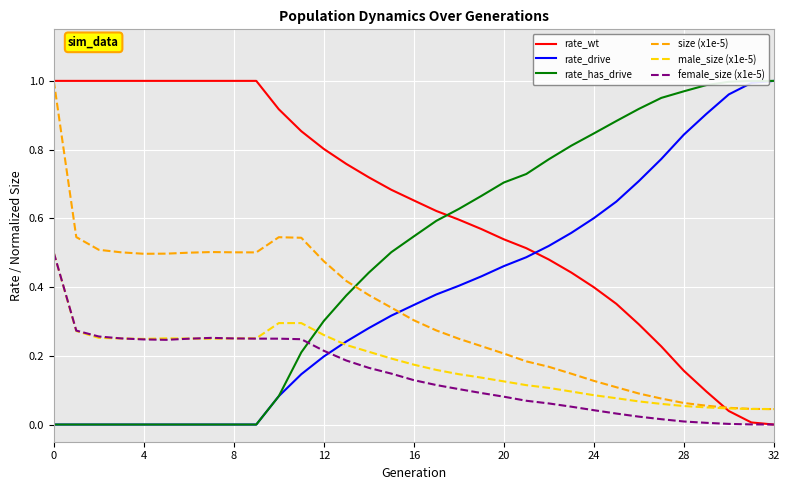

True or false: size (x1e-5) and rate_has_drive cross at least once.

True